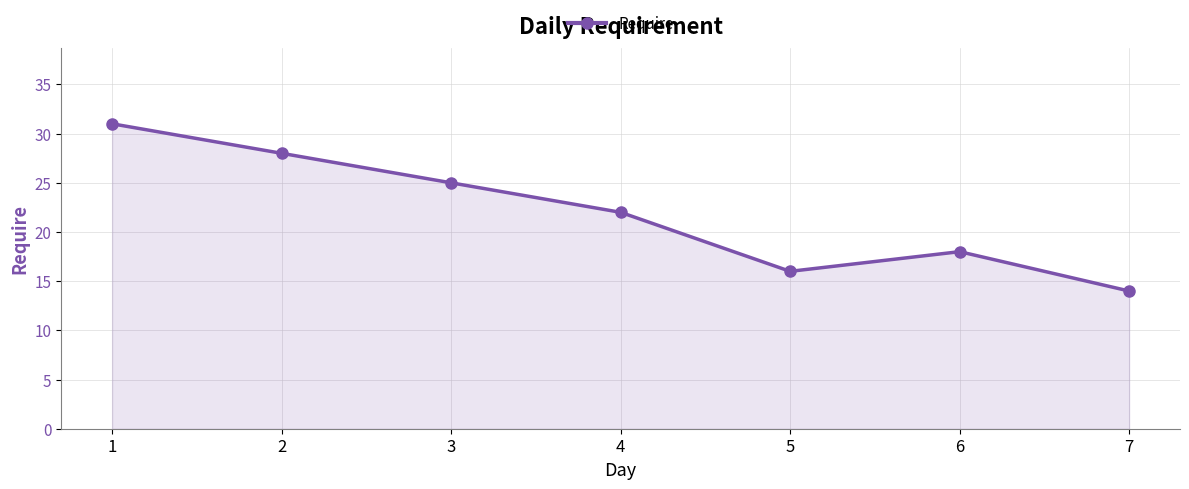

Reading right to left, what are all the values shown in this chart?

14	18	16	22	25	28	31